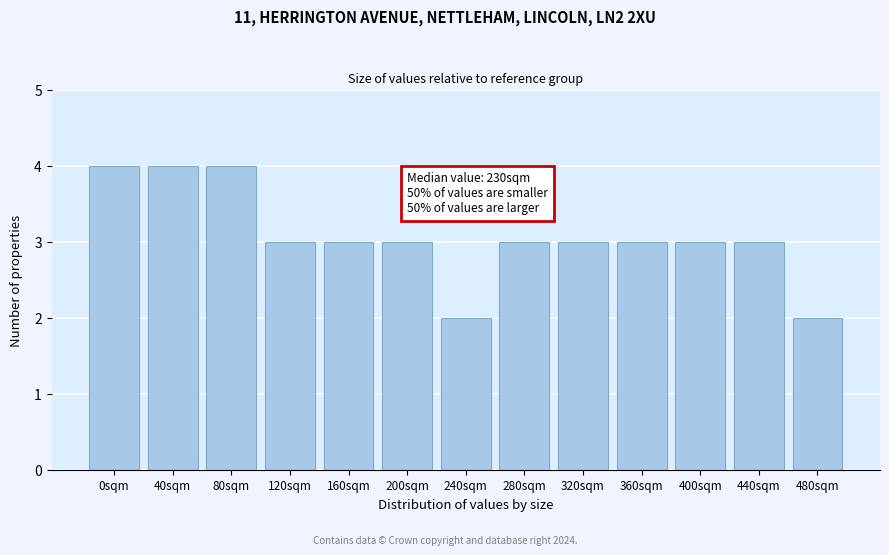

Reading left to right, extract all data points from this chart.

0sqm=4	40sqm=4	80sqm=4	120sqm=3	160sqm=3	200sqm=3	240sqm=2	280sqm=3	320sqm=3	360sqm=3	400sqm=3	440sqm=3	480sqm=2